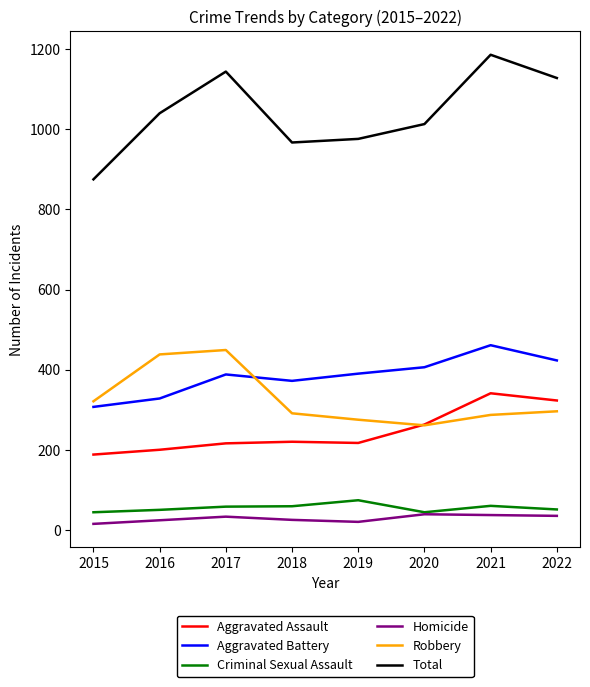

Which category has the lowest value in the Aggravated Assault series?

2015